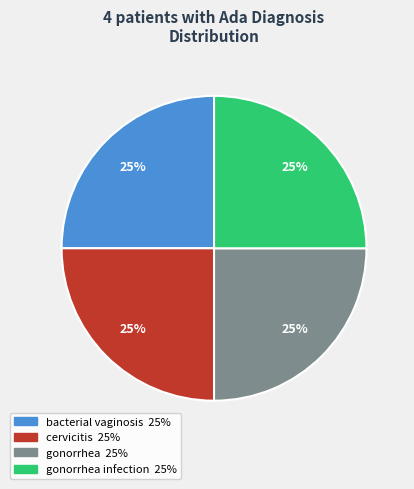

To the nearest percent, what is the average slice percentage?

25%